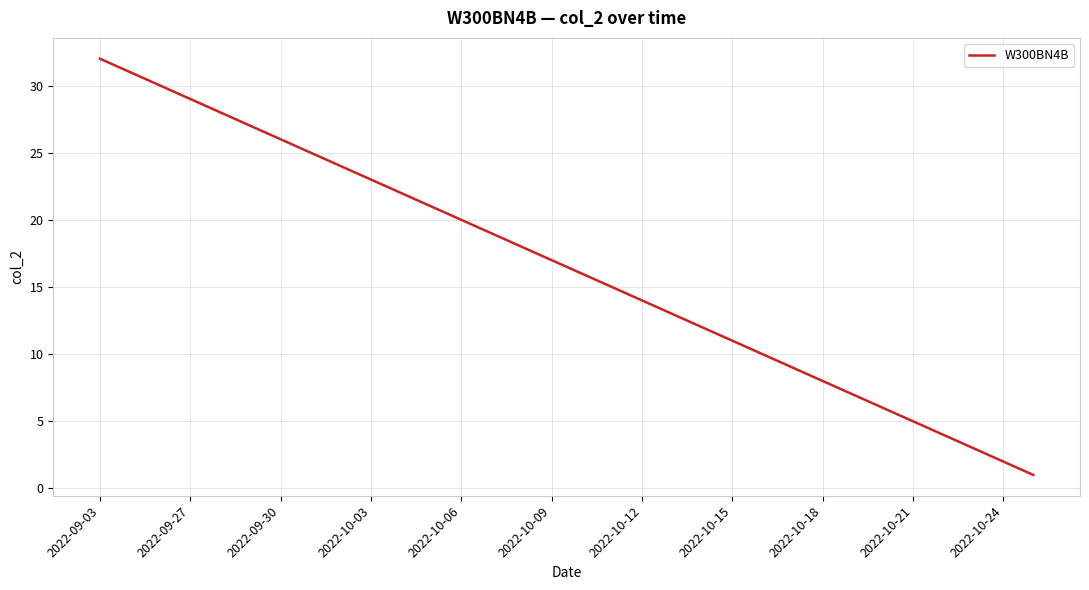

What is the maximum value shown in the chart?

32